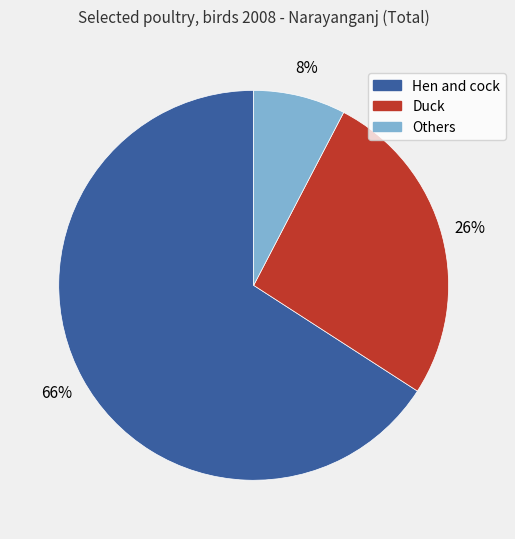

Rank the categories by value from highest to lowest.

Hen and cock, Duck, Others